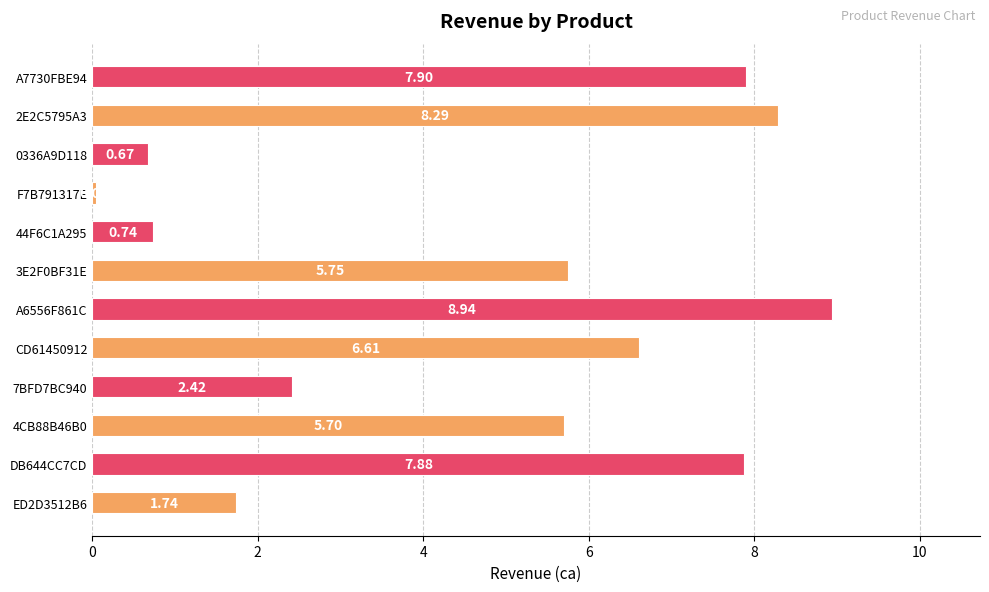

What is the change in value from ED2D3512B6 to 3E2F0BF31E?

+4.0